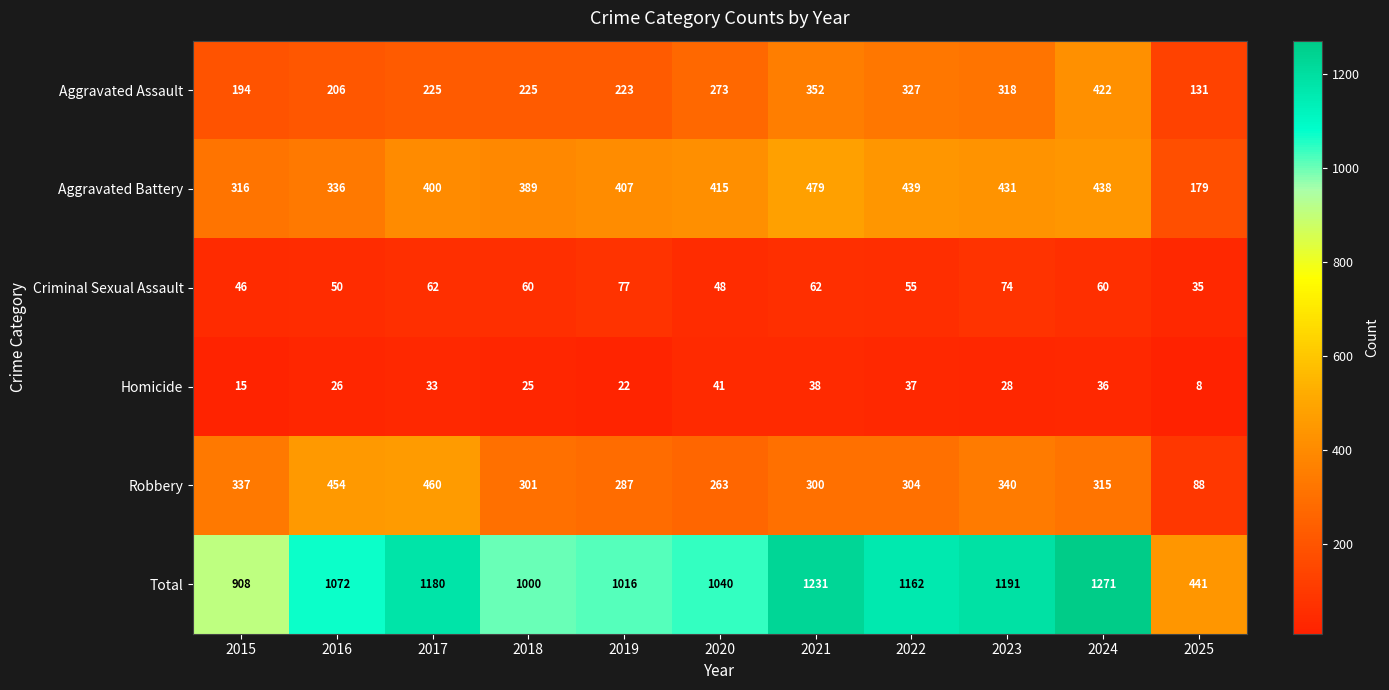

At how many categories does at least one series exceed 63?

11